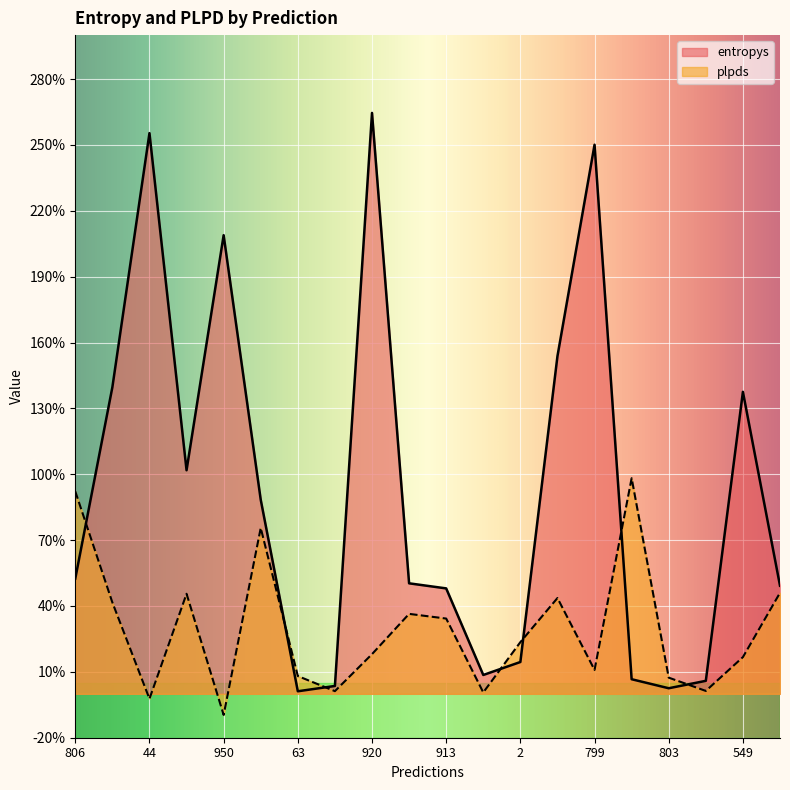

How many interior local peaks does the entropys series have?

5